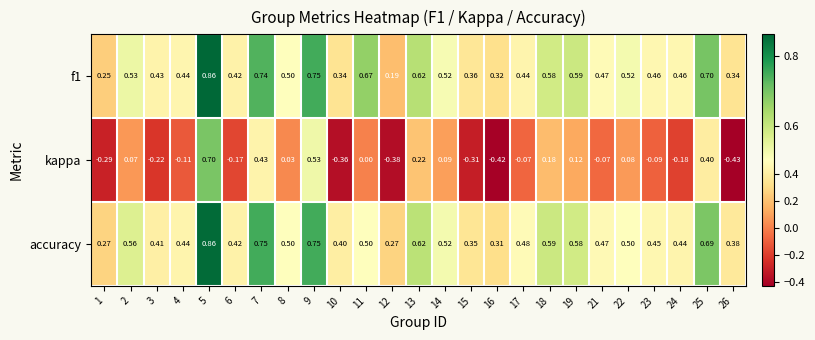

At 1, list the series in order from smallest to largest.

kappa, f1, accuracy